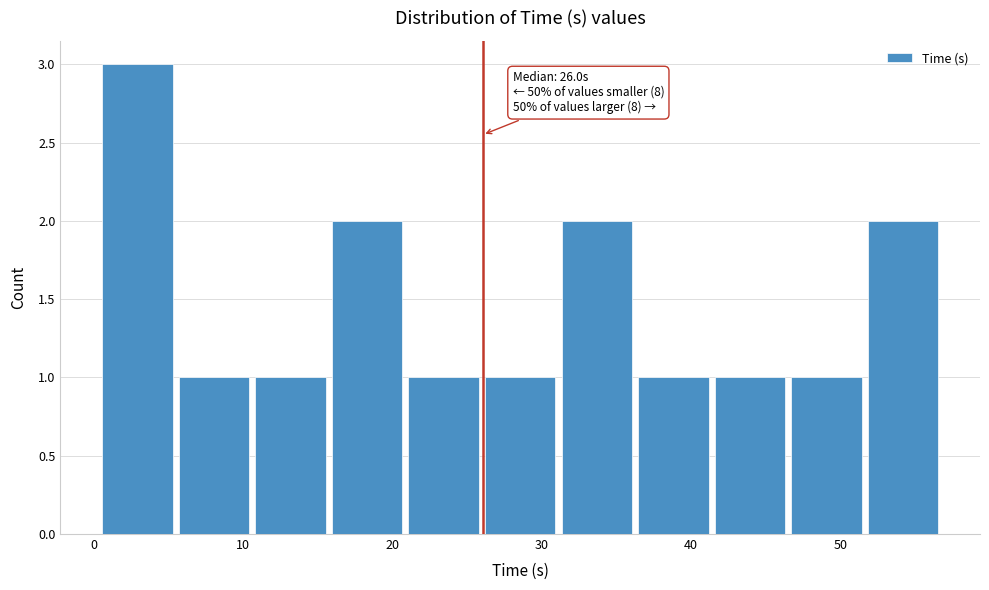

Over which range of the x-axis is the bar tallest?

0 to 5